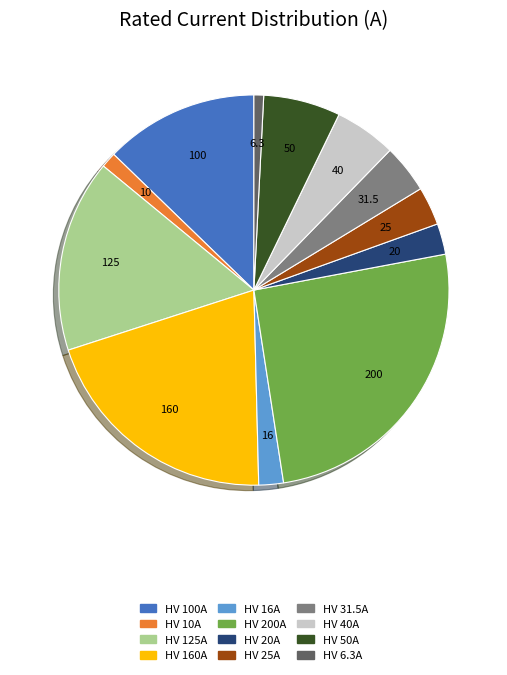

Count the number of slices in the pie.

12